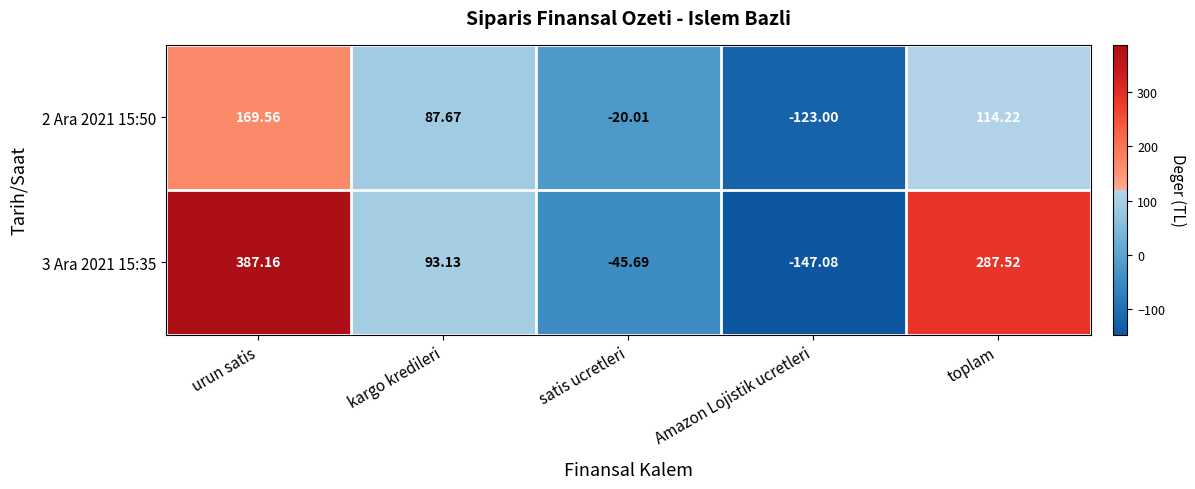

Which series has the largest range (max minus min)?

3 Ara 2021 15:35